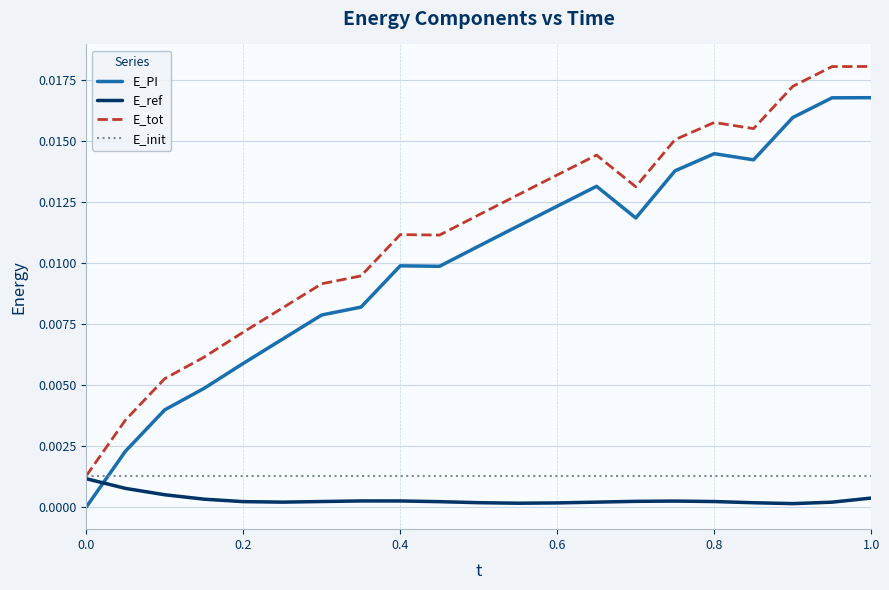

After their last crossing, which series has the higher values: E_ref or E_PI?

E_PI